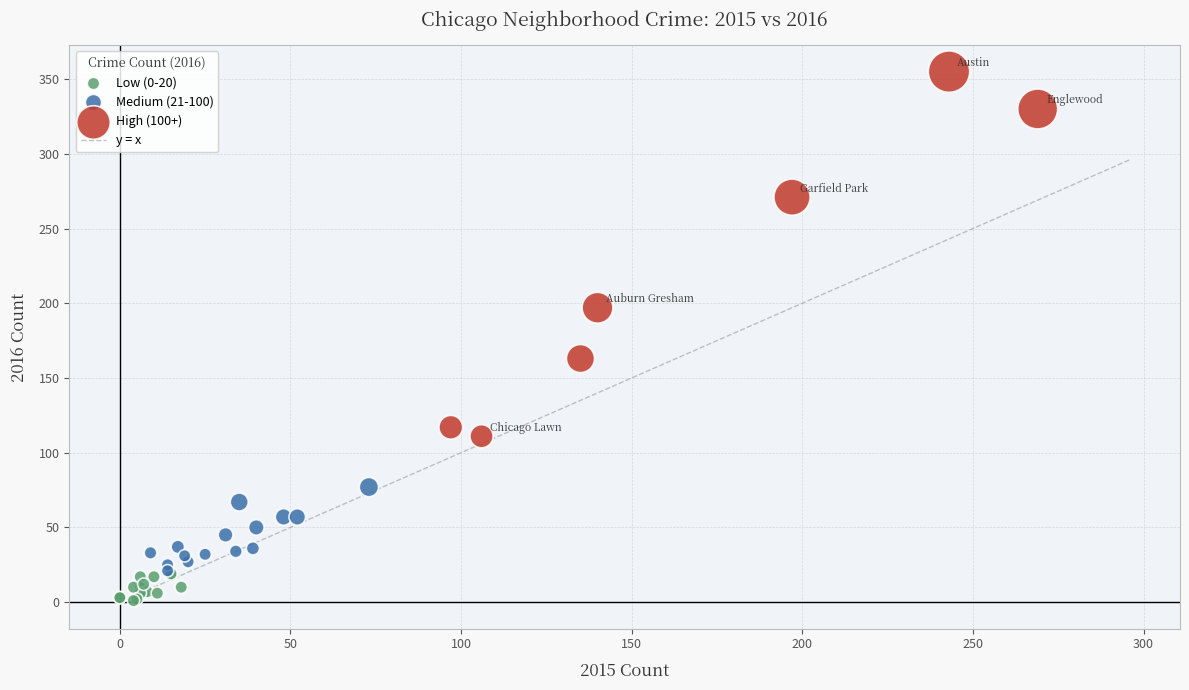

Which series reaches the maximum Y coordinate?

High (100+)